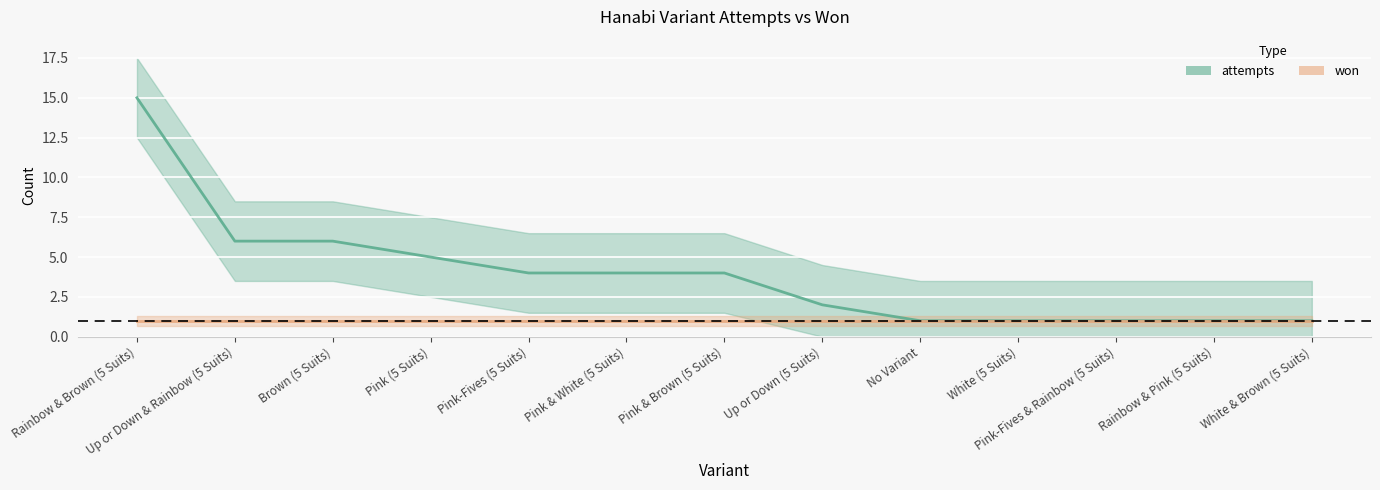

How many distinct data groups are displayed?

2